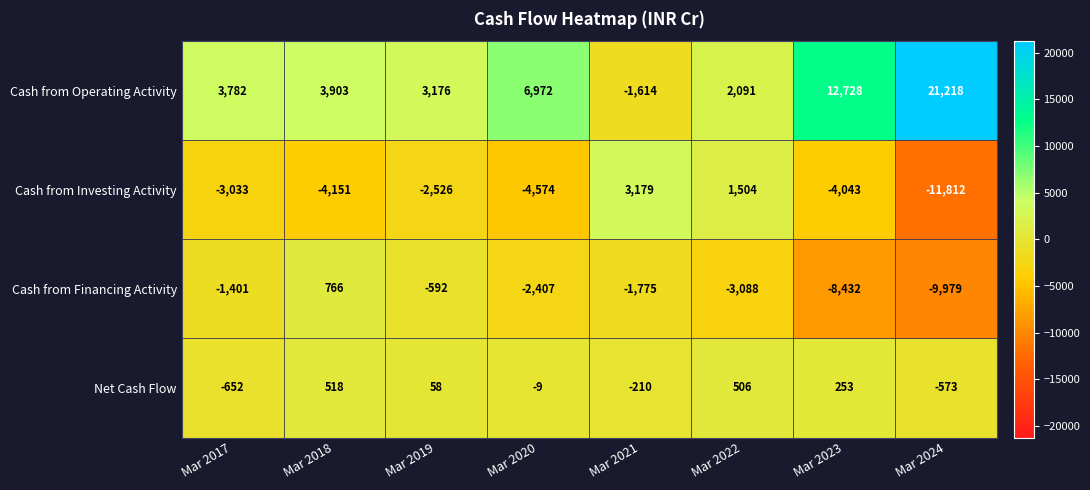

Read the Cash from Operating Activity value at Mar 2023.

12728